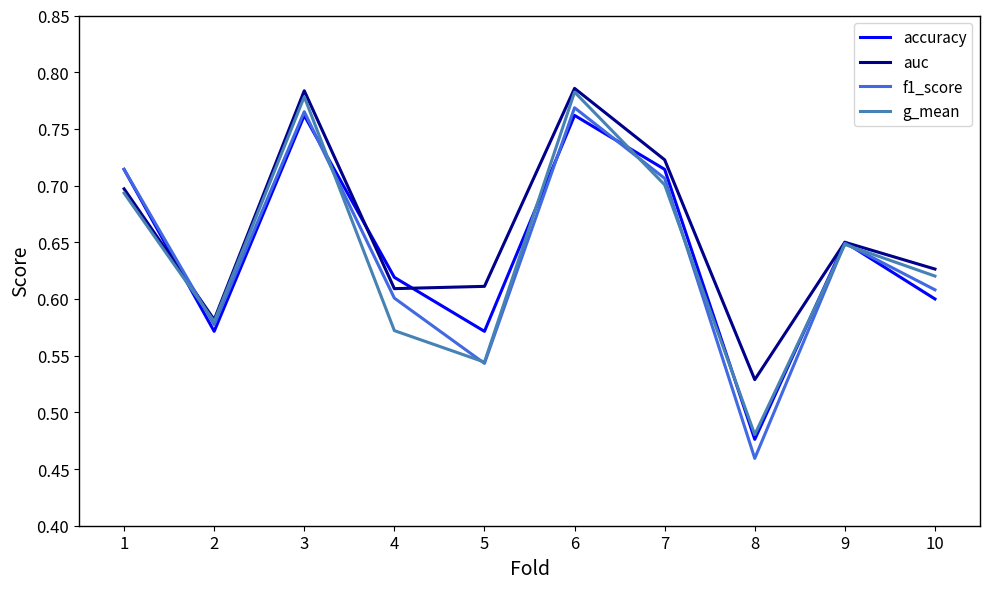

At which label is accuracy closest to 0?

8